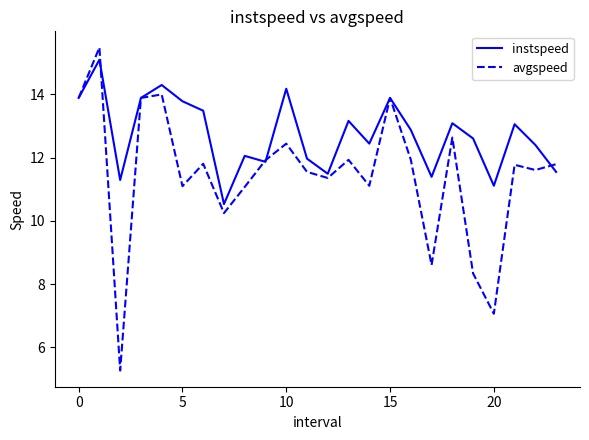

Which series has the largest total across all categories?

instspeed